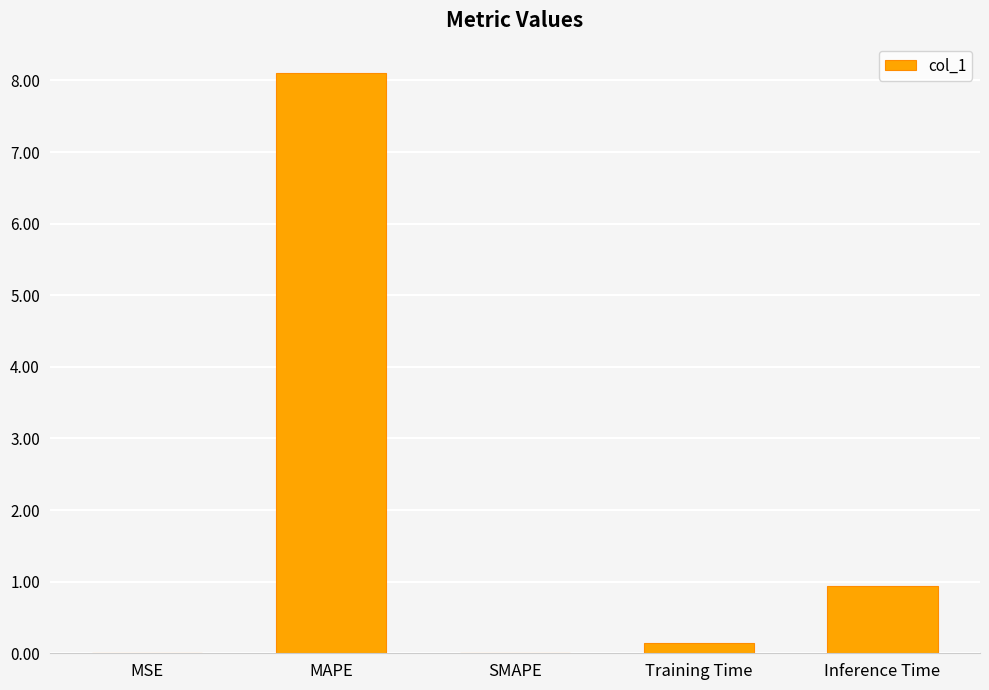

Which category has the highest value across all series?

MAPE